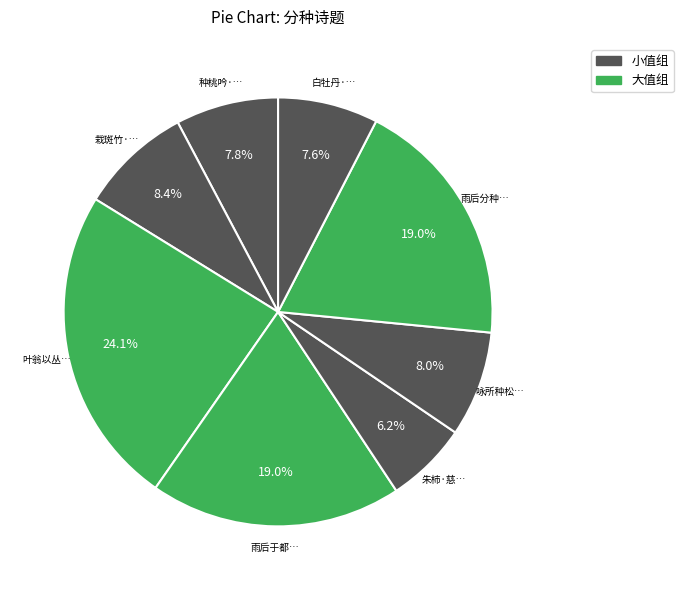

Count the number of slices in the pie.

8